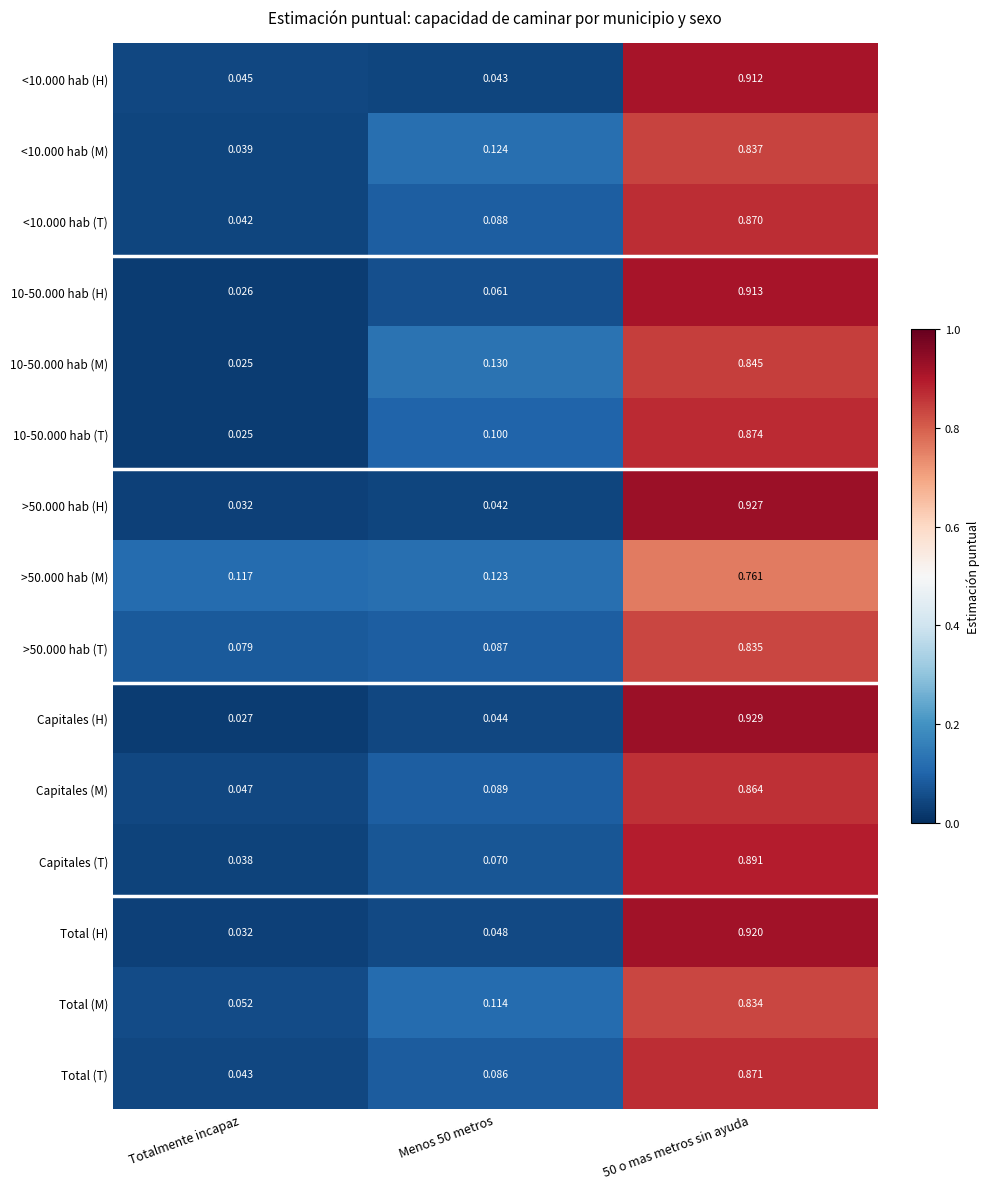

At how many categories does at least one series exceed 0?

3